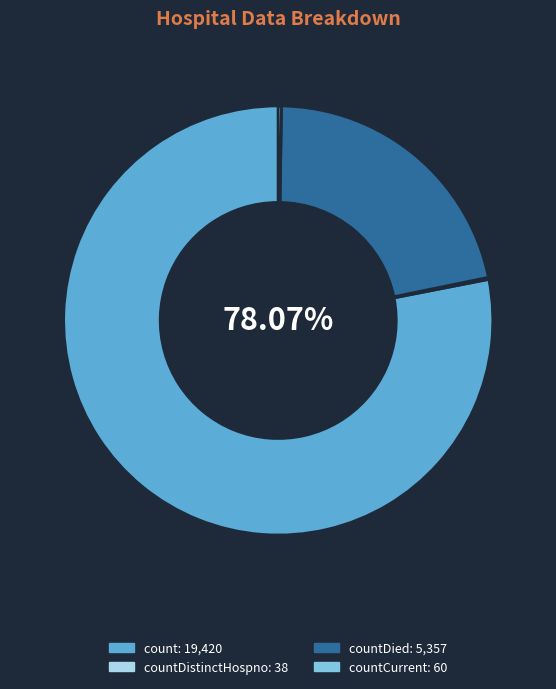

Is there any slice that represents more than half of the pie?

Yes